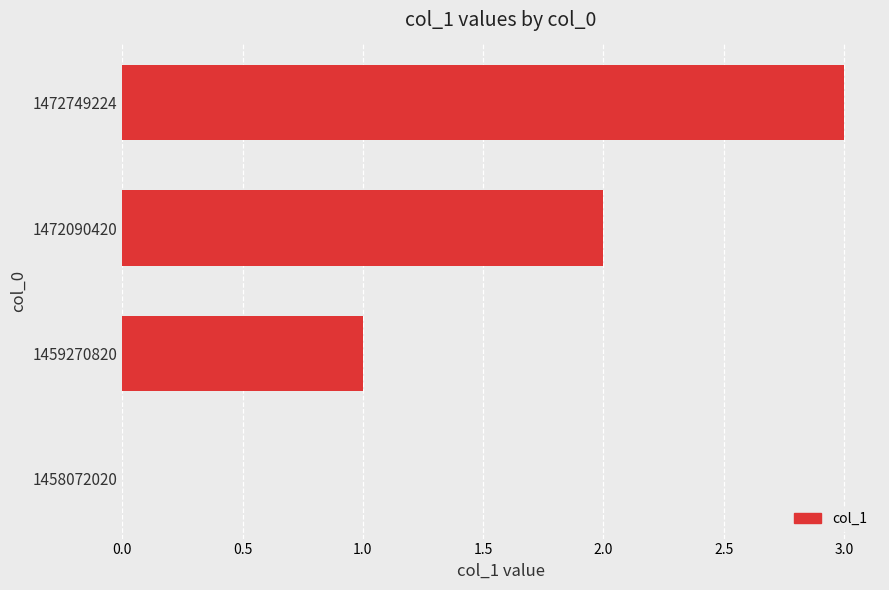

What is the maximum value shown in the chart?

3